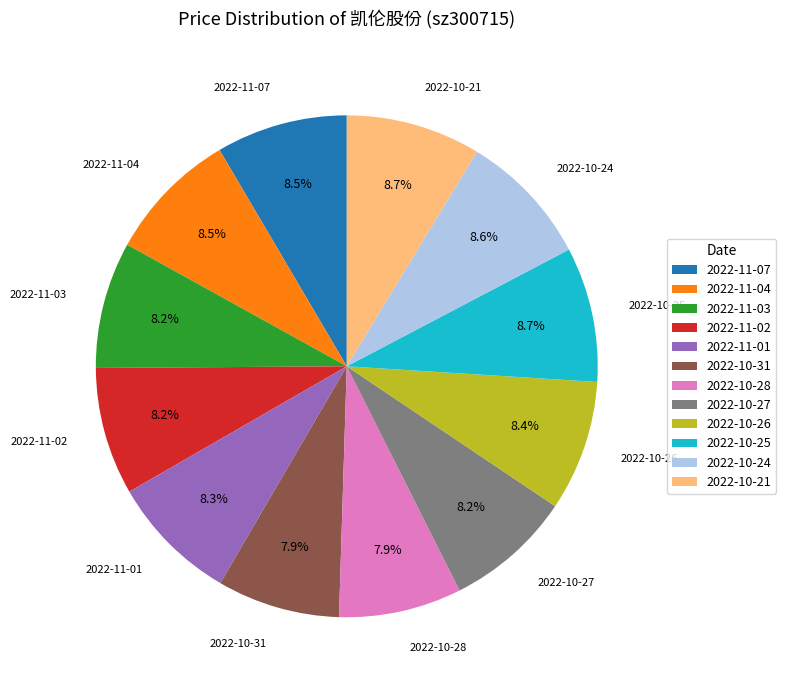

Approximately how many times larger is the value at 2022-11-03 compared to 2022-10-26?

1.0